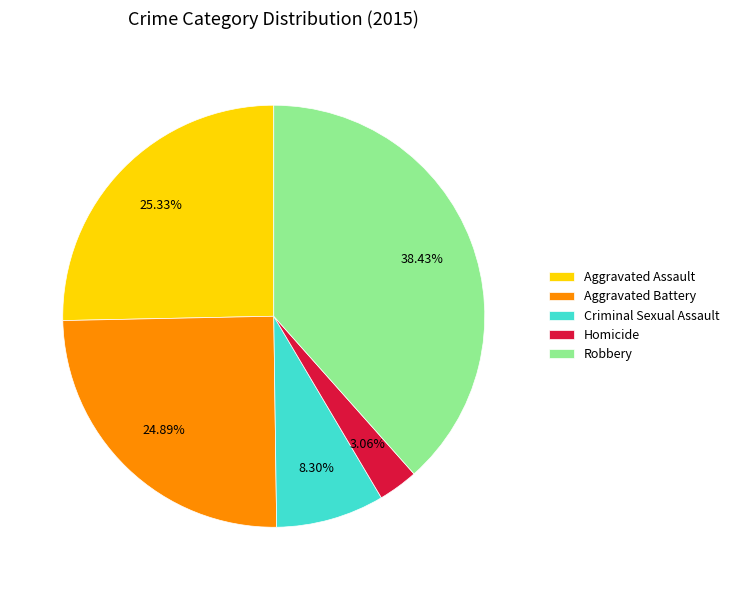

Which category has the smallest portion of the pie?

Homicide